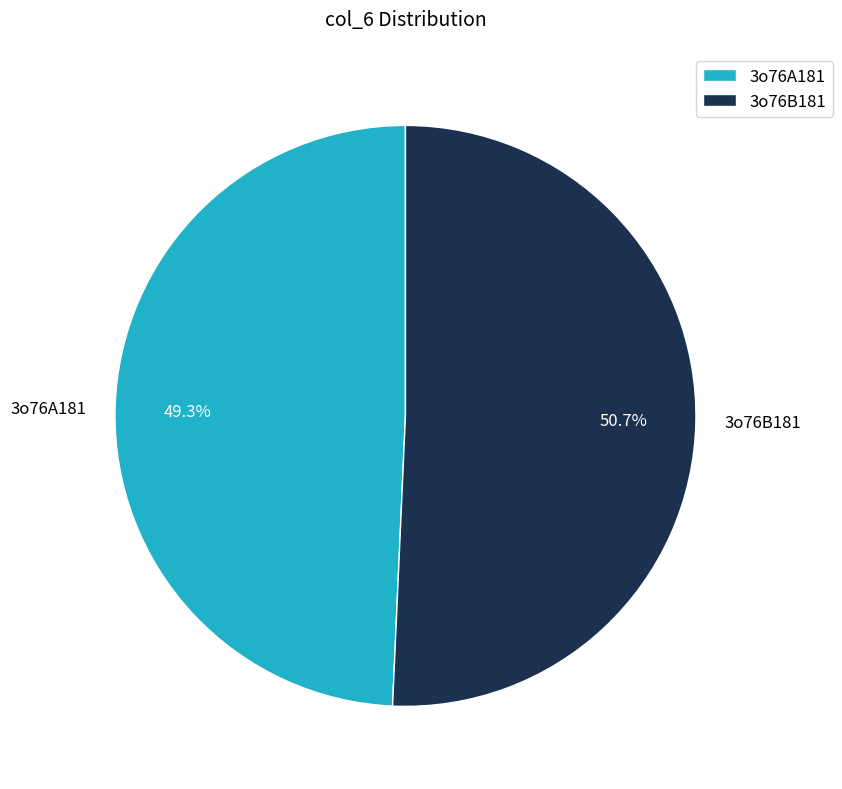

Which has a higher value, 3o76A181 or 3o76B181?

3o76B181